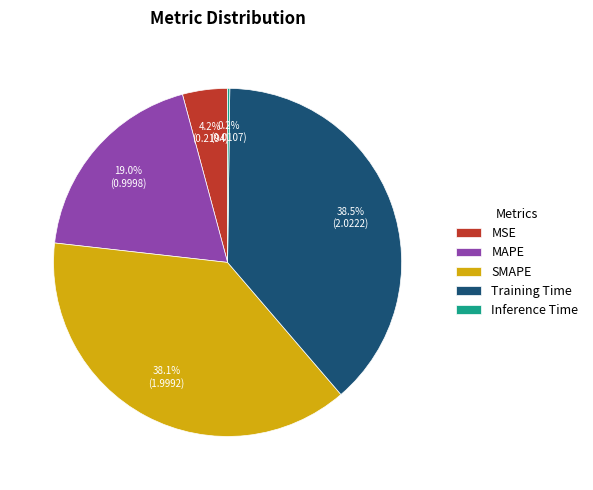

What percentage is NOT represented by Training Time?

61.5%